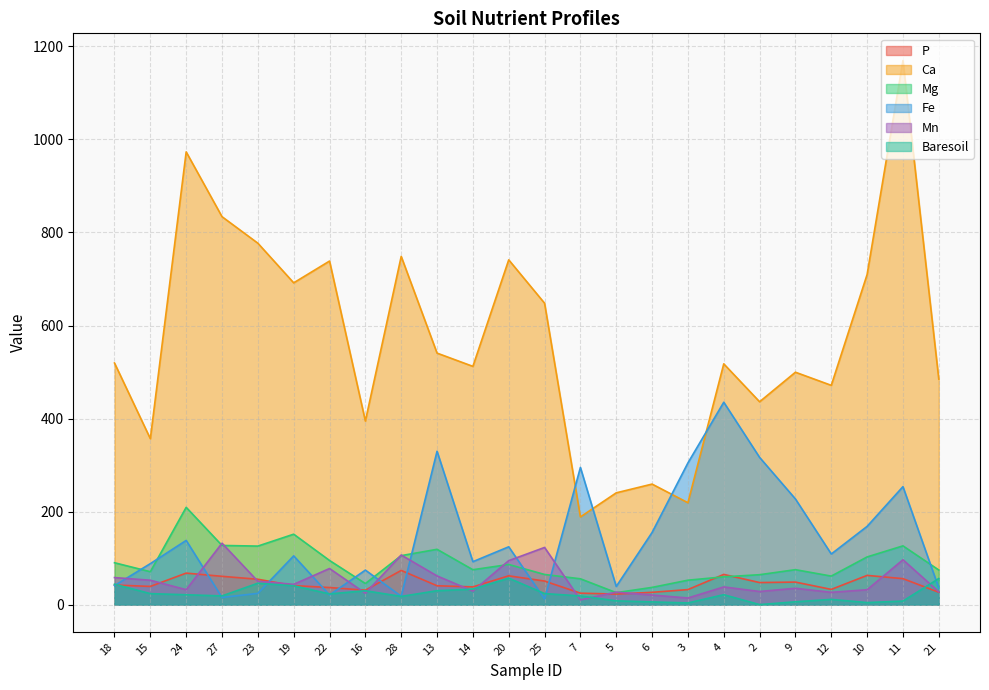

What are all the series names shown in the legend?

P, Ca, Mg, Fe, Mn, Baresoil